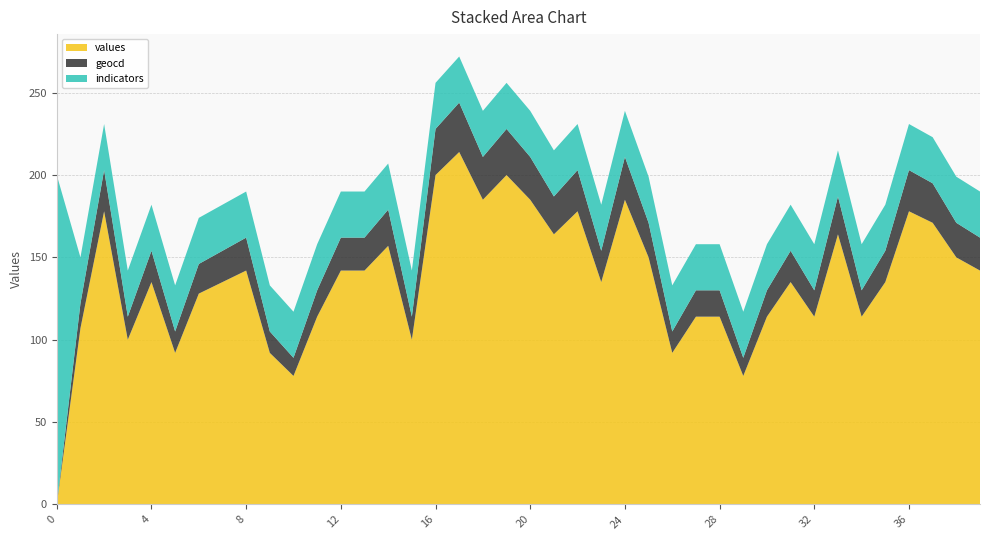

What is the maximum value for values?

214